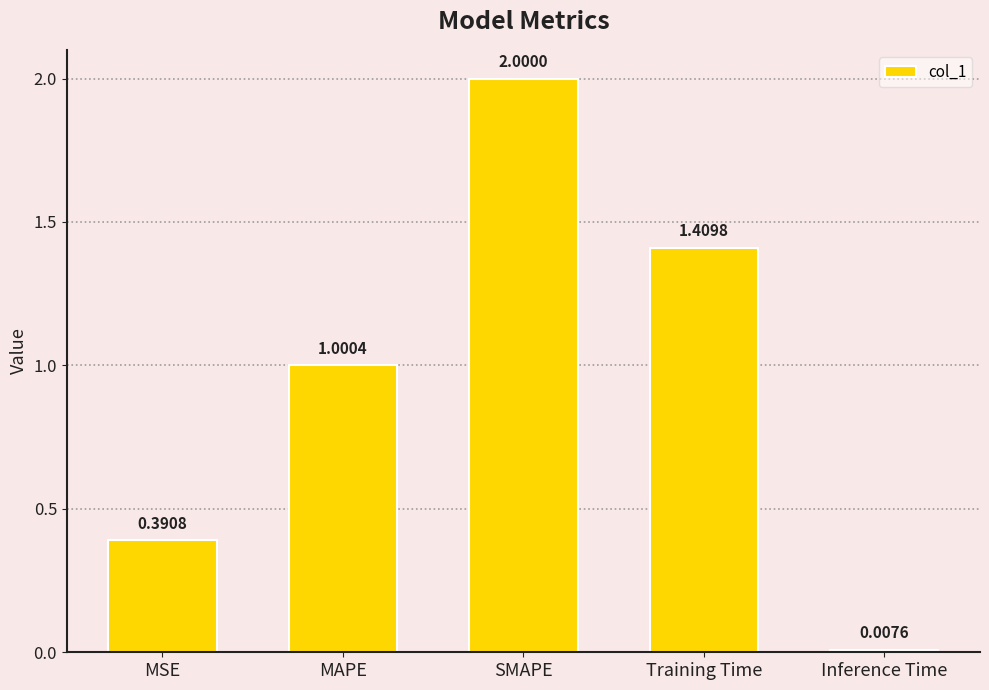

What is the label of the 3rd bar from the right?

SMAPE